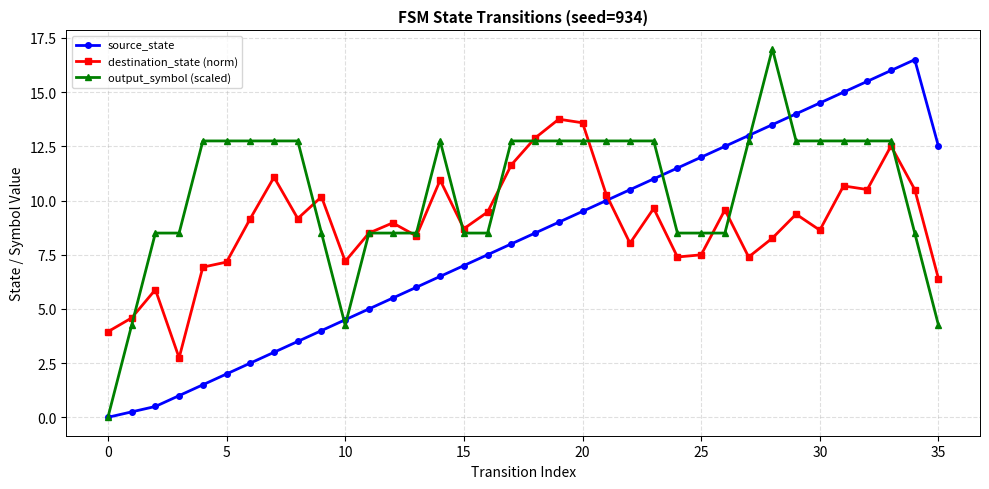

True or false: destination_state (norm) has more than 0 interior local peaks.

True